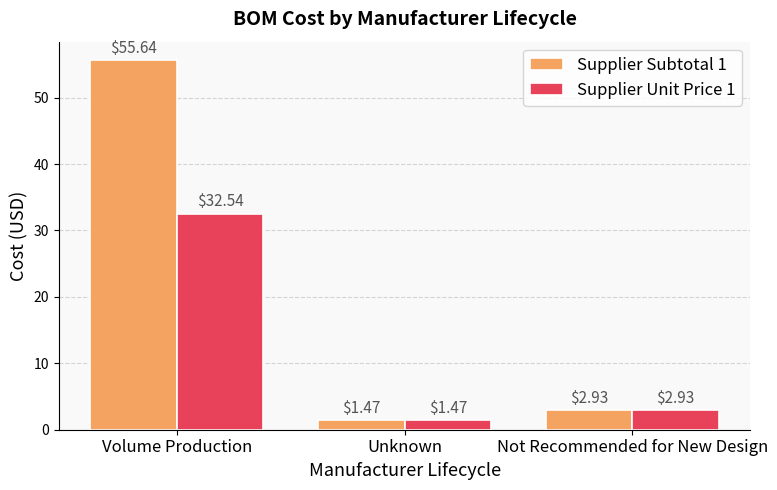

Rank the series by their average value, from lowest to highest.

Supplier Unit Price 1, Supplier Subtotal 1